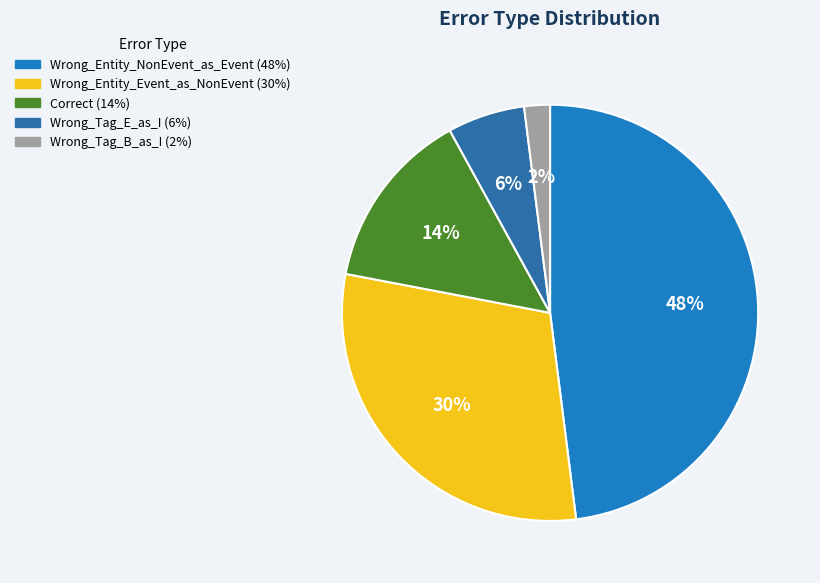

How many segments does this pie chart have?

5